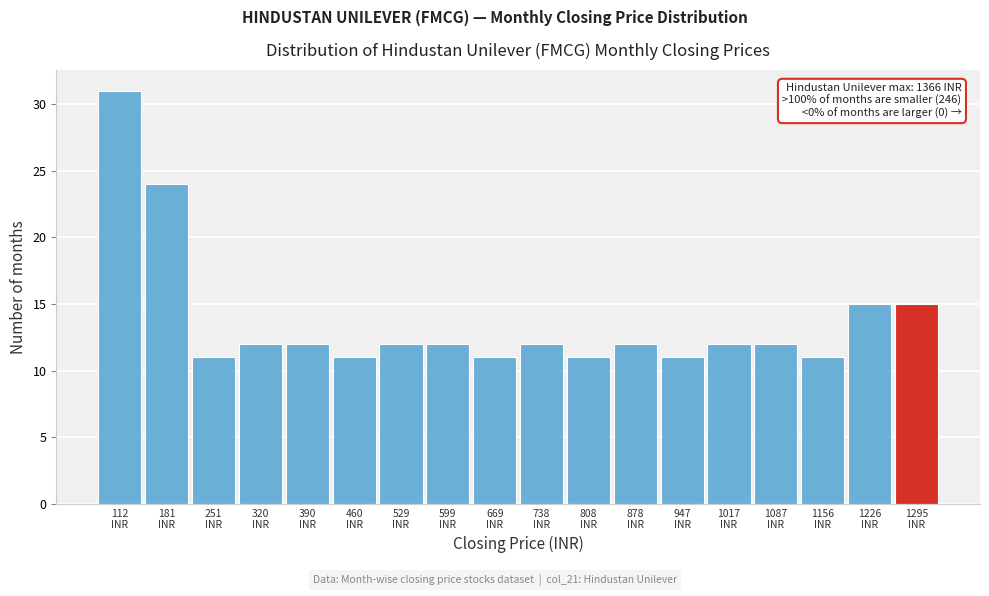

Reading right to left, transcribe all the data shown in this chart.

15	15	11	12	12	11	12	11	12	11	12	12	11	12	12	11	24	31